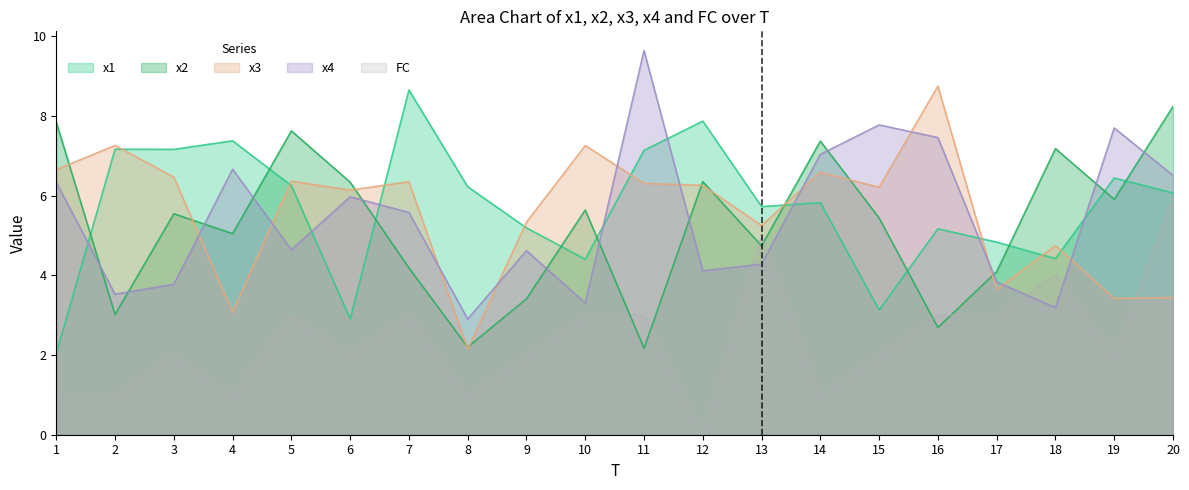

What are all the series names shown in the legend?

x1, x2, x3, x4, FC